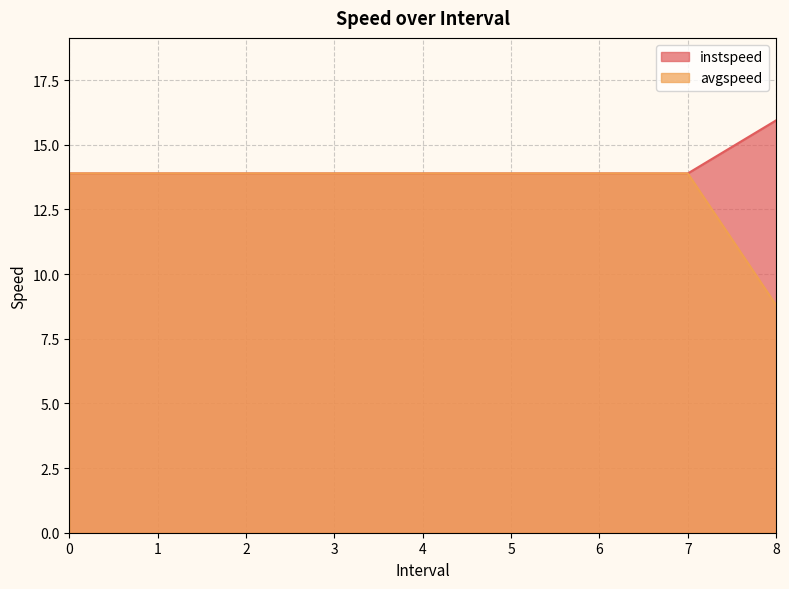

At which label does avgspeed reach its minimum?

8